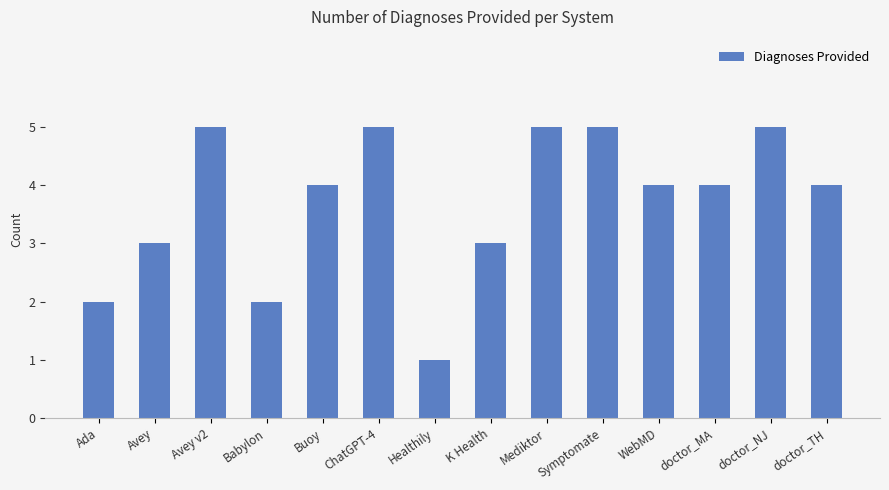

Approximately how many times larger is the value at Buoy compared to Avey?

1.3